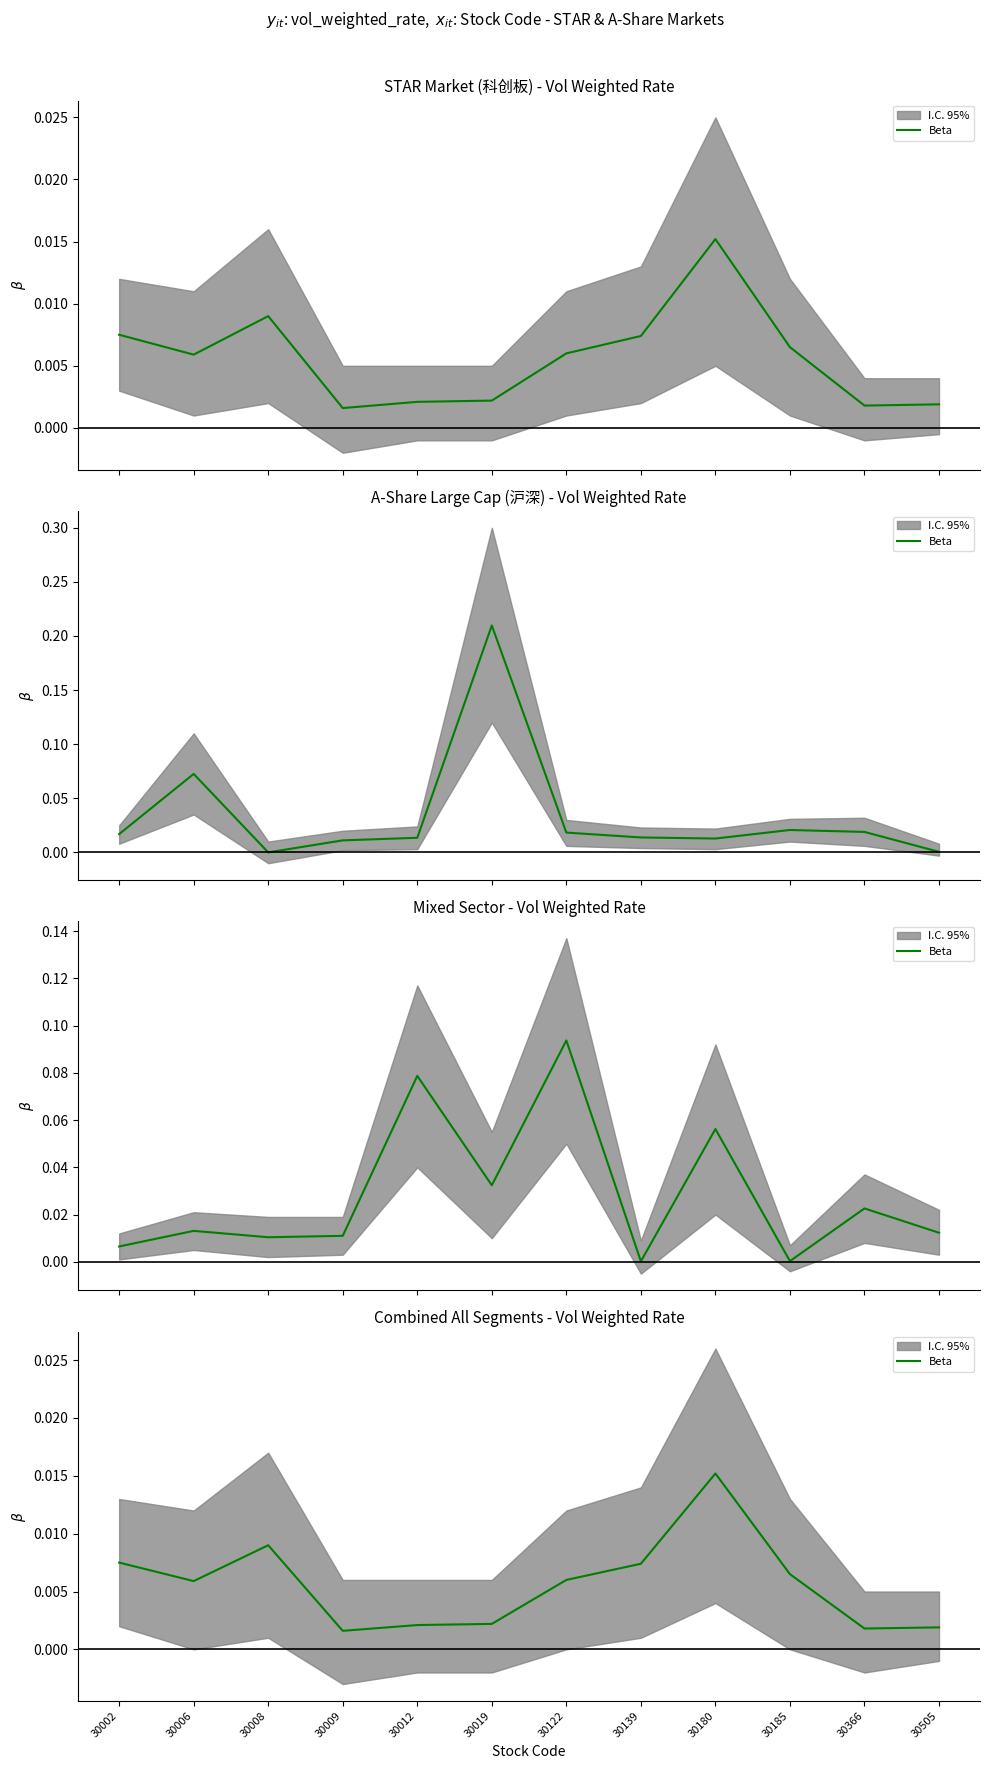

At which category does the chart reach its peak across all series?

30180